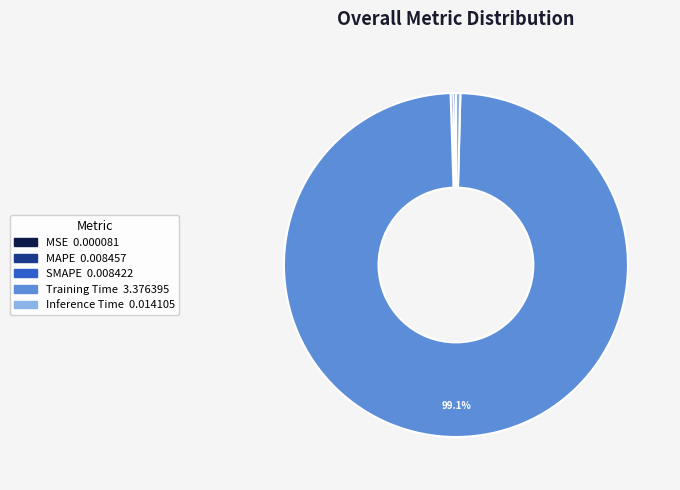

Does any single category account for the majority?

Yes